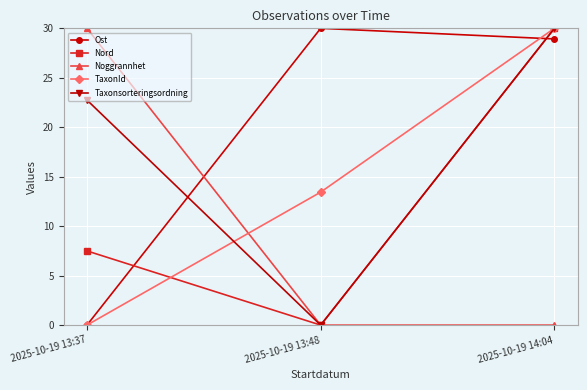

What is the spread (max minus min) of values at 2025-10-19 13:37?

30.0